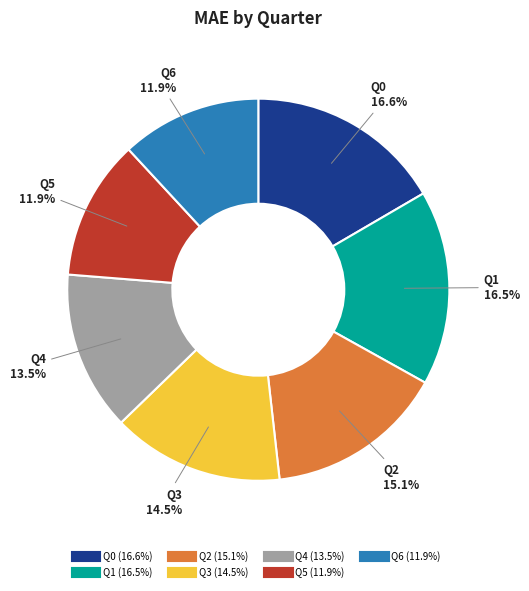

Between Q0 and Q2, which is larger?

Q0